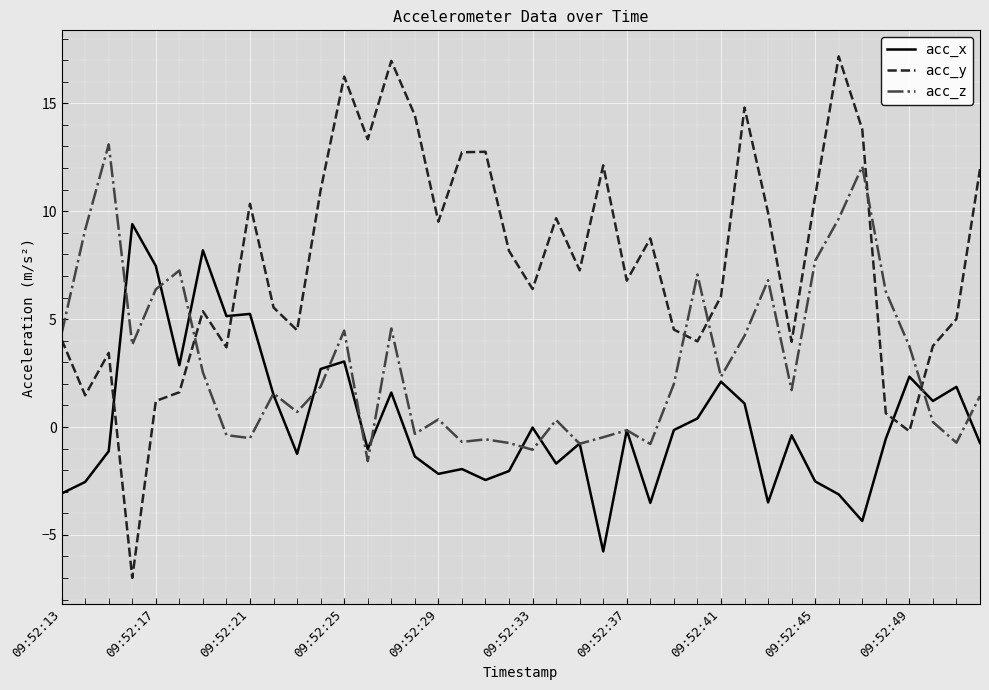

What is the minimum value shown in the chart?

-7.0